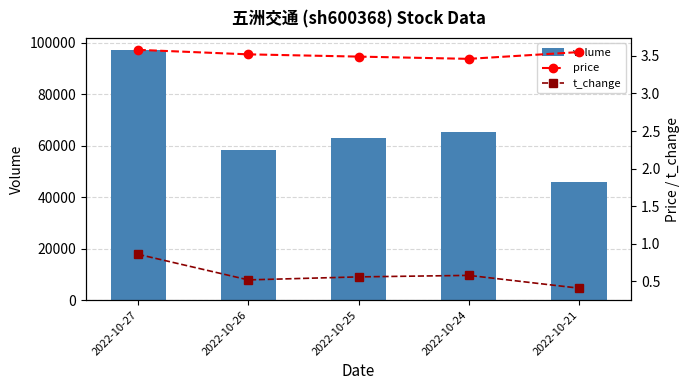

Between 2022-10-27 and 2022-10-26, which is larger?

2022-10-27